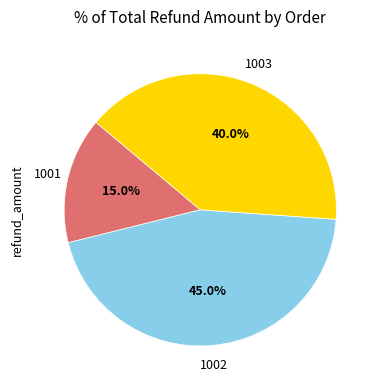

Is there any slice that represents more than half of the pie?

No